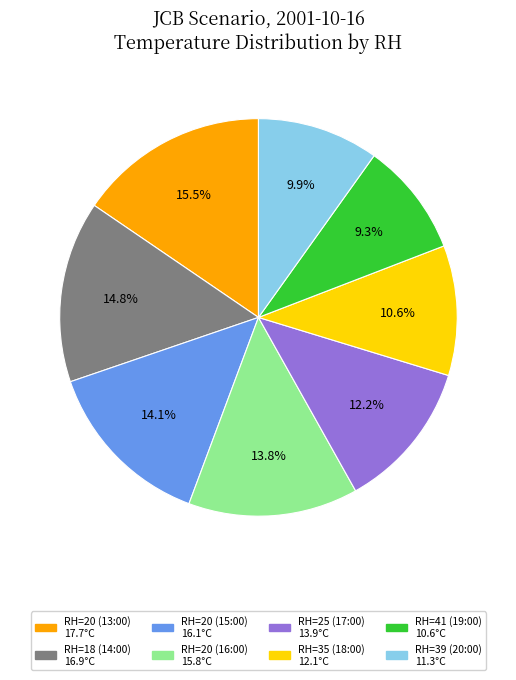

To the nearest percent, what is the combined percentage of RH=20 (13:00) and RH=18 (14:00)?

30%